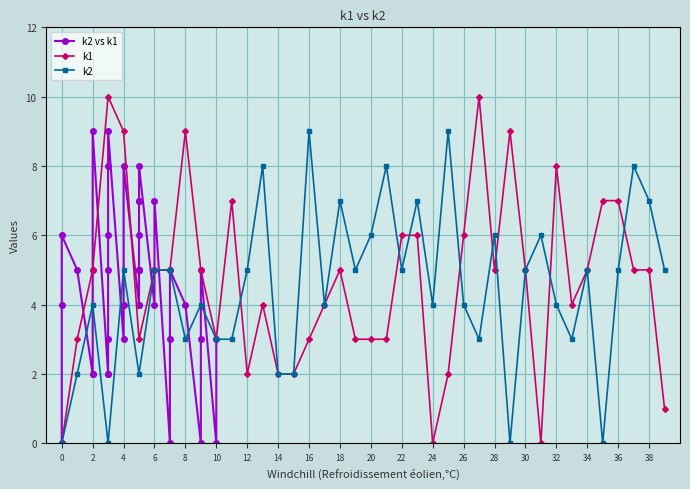

In k1, how many points are lower than both neighbors (excluding endpoints)?

7